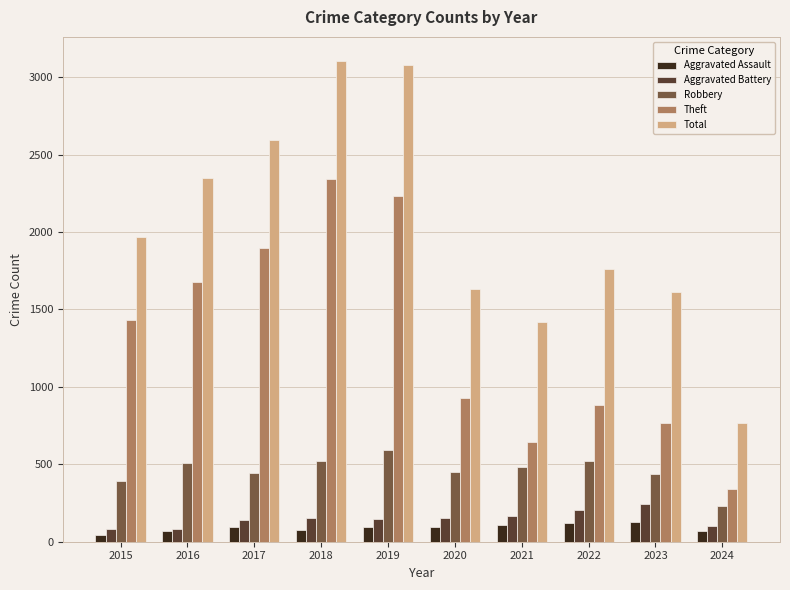

Between 2021 and 2022, which series saw the biggest shift?

Total